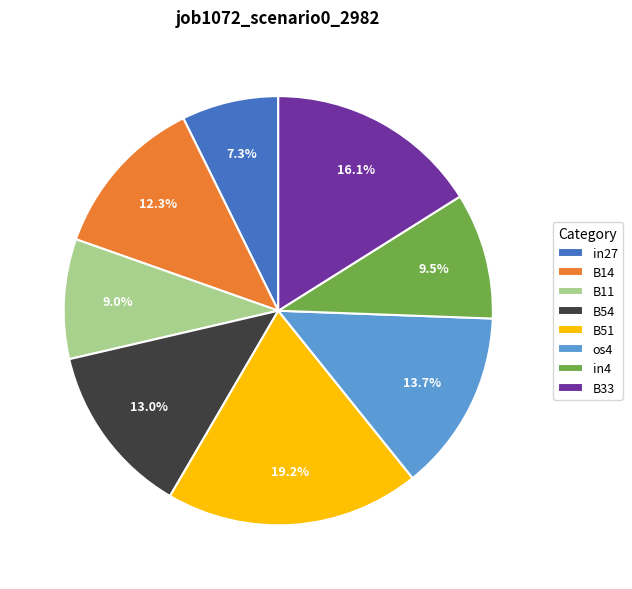

Is os4 the majority of the pie?

No